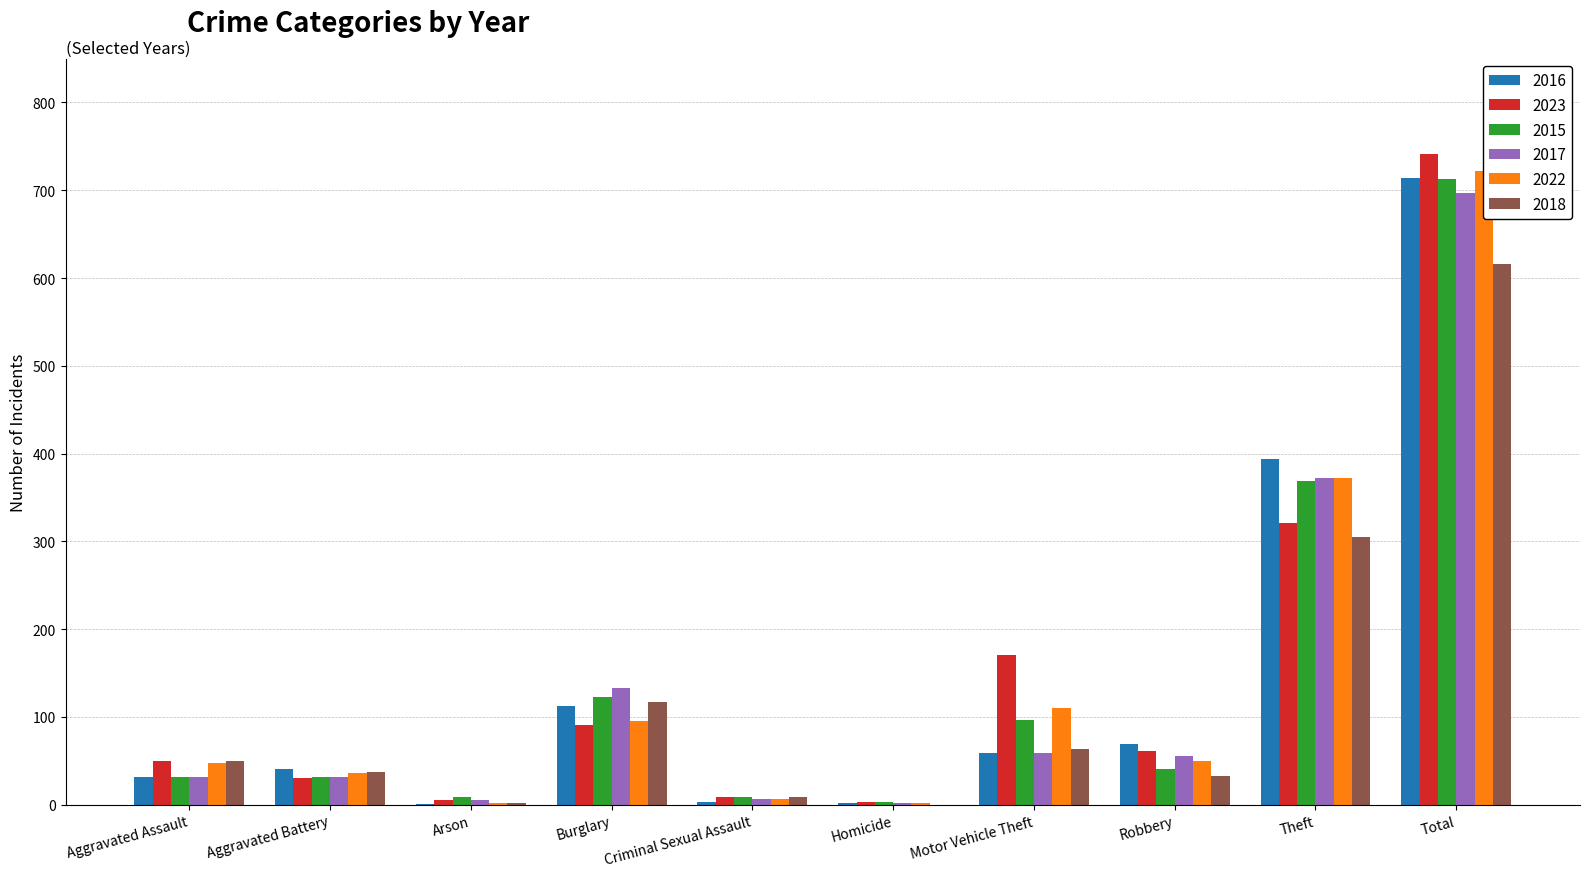

Which has a higher value, Burglary or Homicide?

Burglary